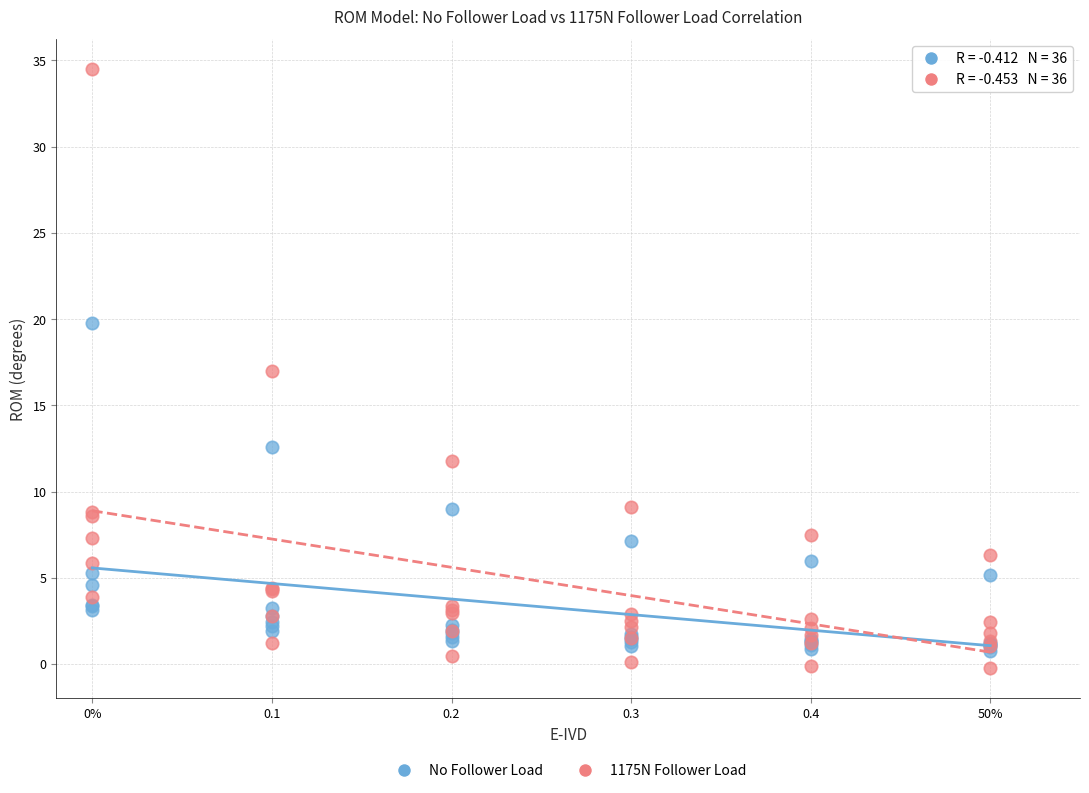

Which series reaches the minimum Y coordinate?

1175N Follower Load